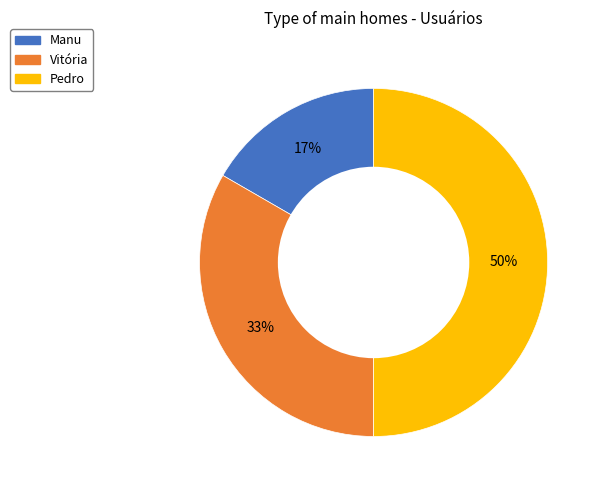

How many segments does this pie chart have?

3